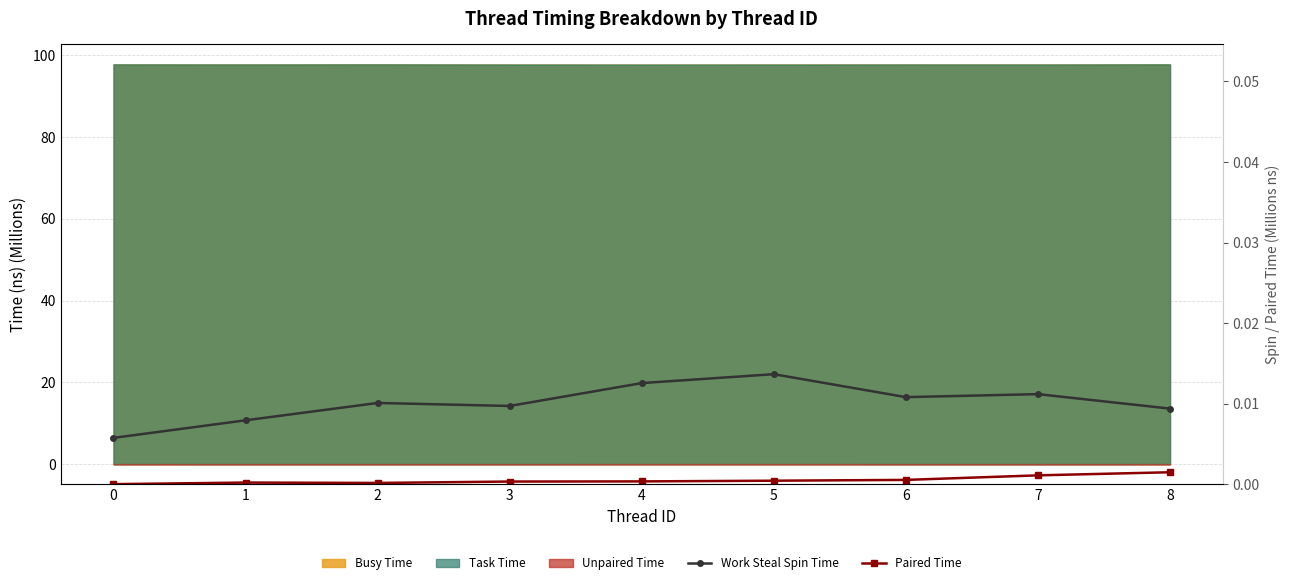

Which category has the highest value in the Paired Time series?

8